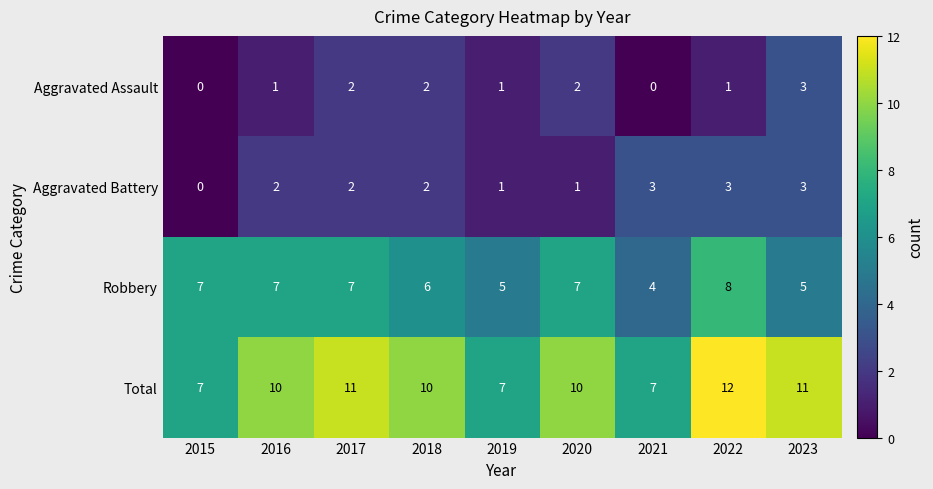

What is the difference between the highest and lowest values at 2015?

7